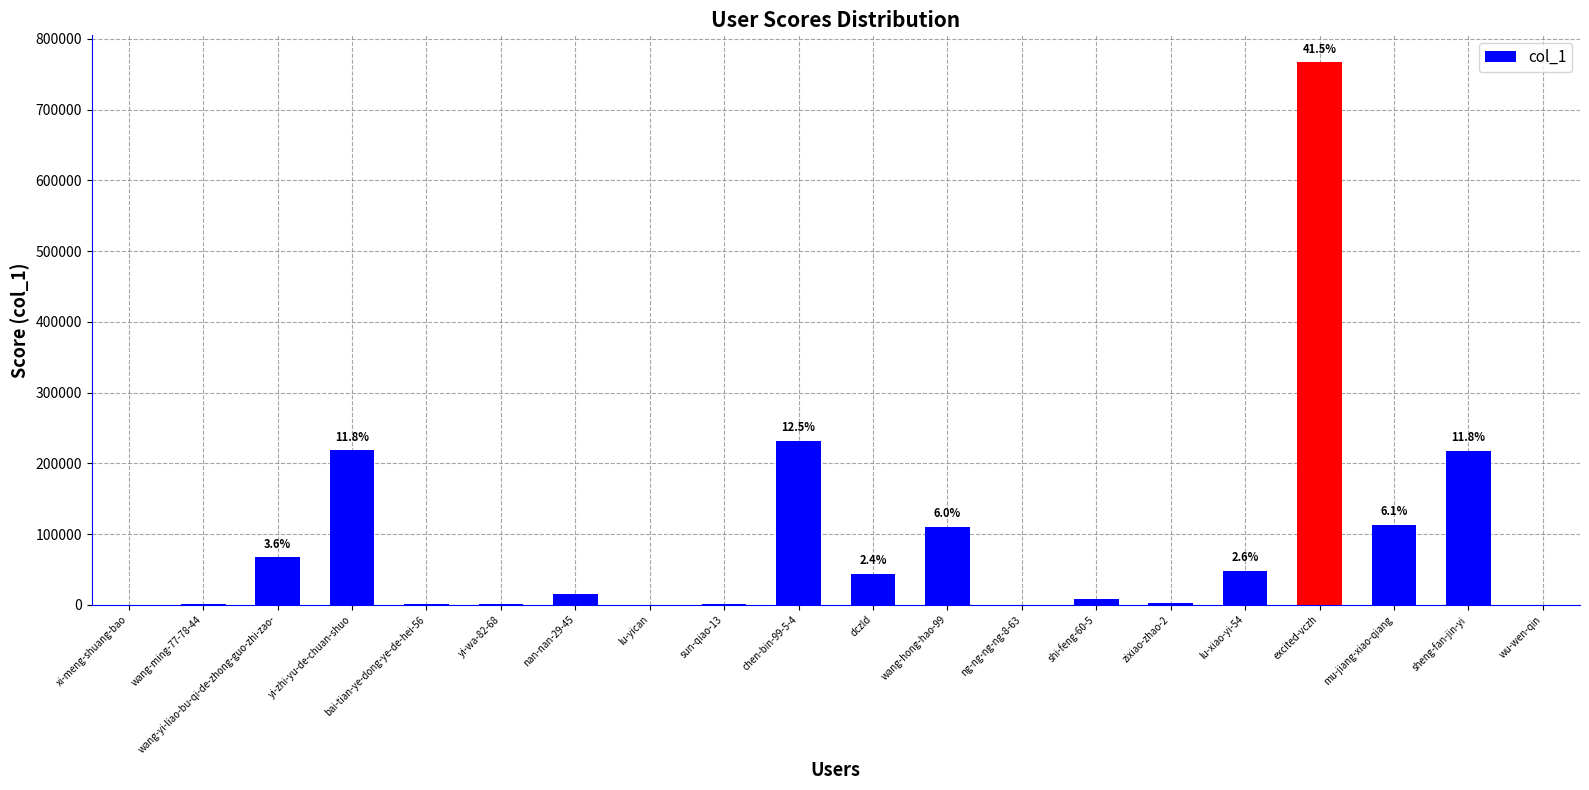

What is the average value?

92356